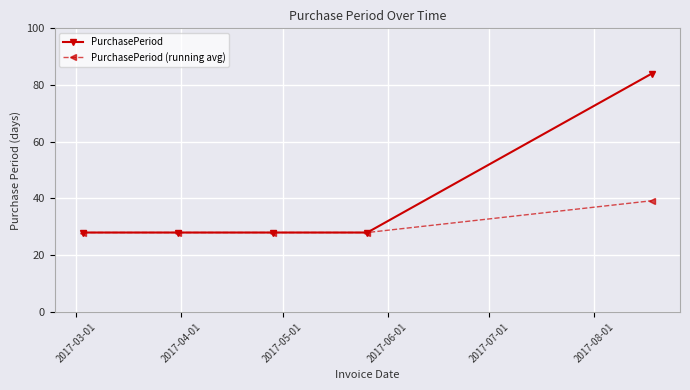

Count the number of categories in the chart.

5